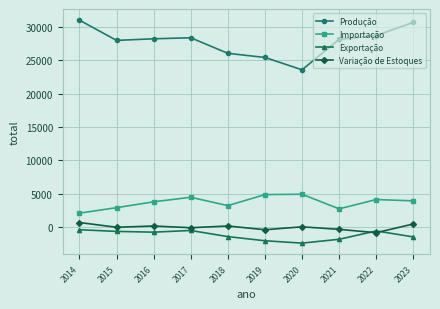

What is the sum of all Exportação values?

-11746.3